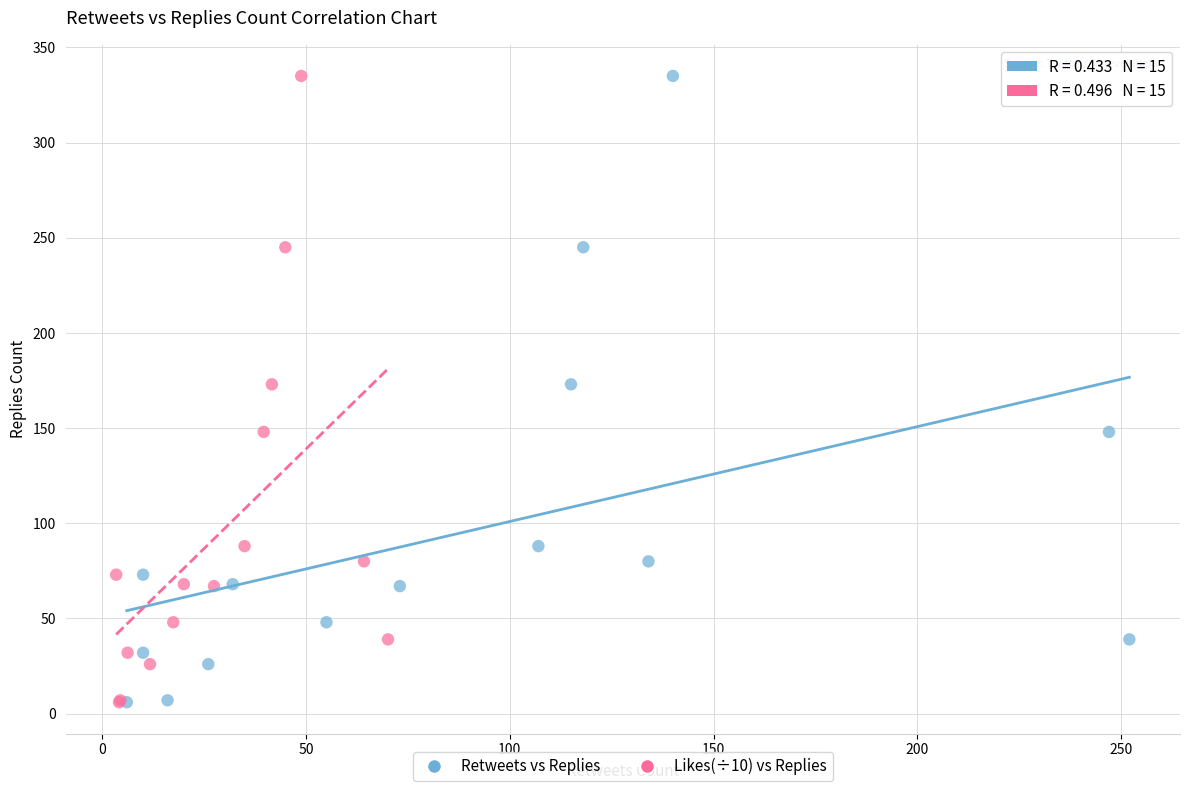

What are all the series names shown in the legend?

Retweets vs Replies, Likes(÷10) vs Replies